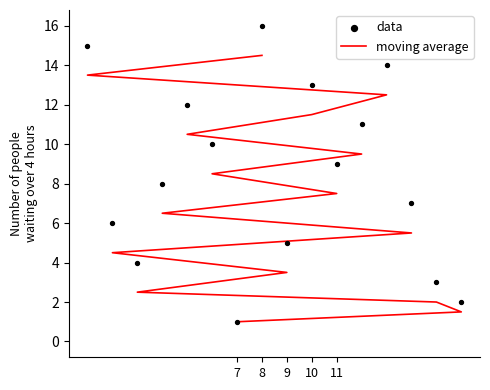

Which series reaches the maximum Y coordinate?

data